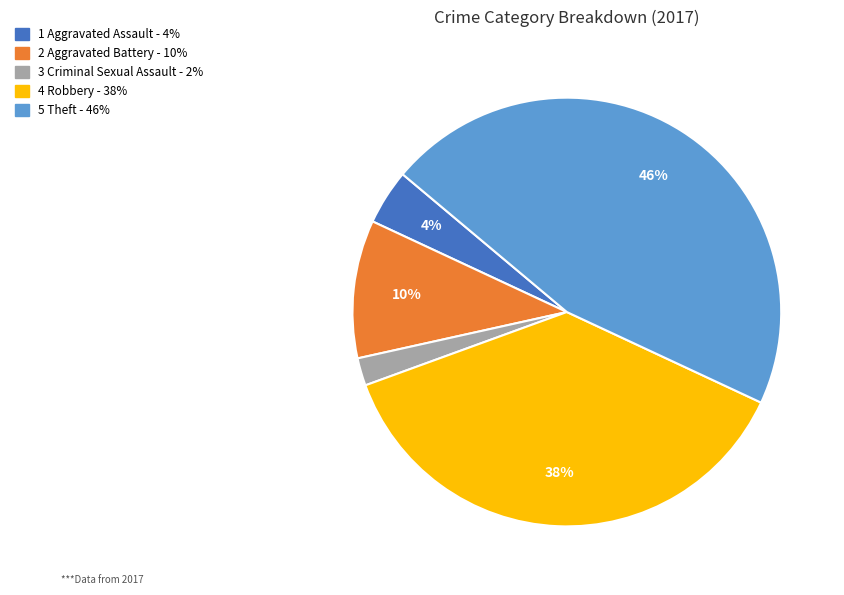

Does any single category account for the majority?

No